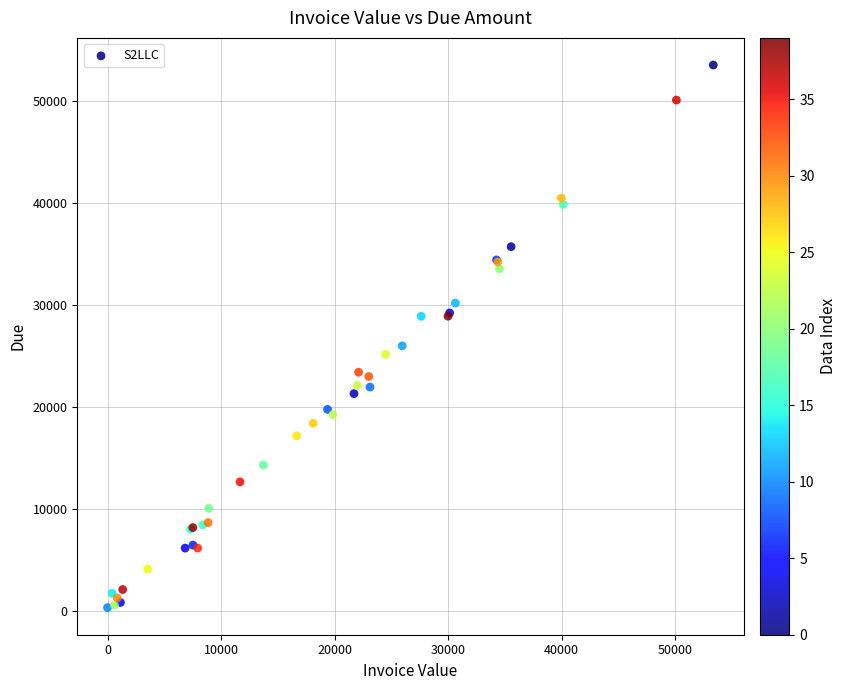

What Y value in the scatter plot is closest to 26925?

25985.5